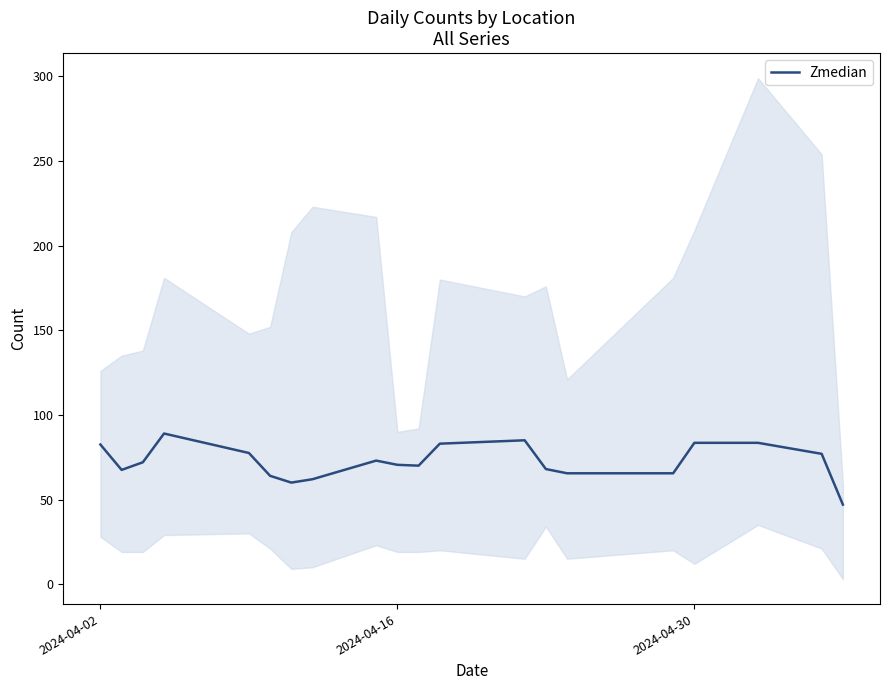

What is the minimum value for Zmedian?

47.0